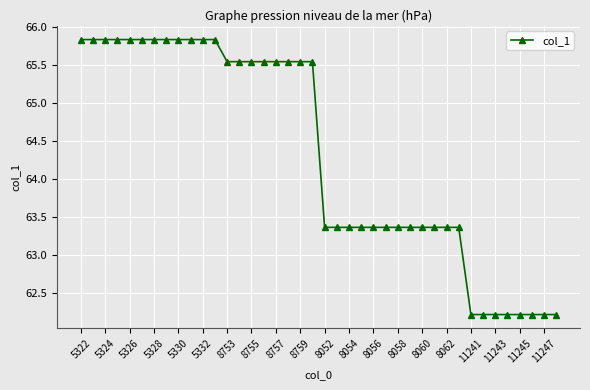

What is the value of the 4th point from the left?

65.8